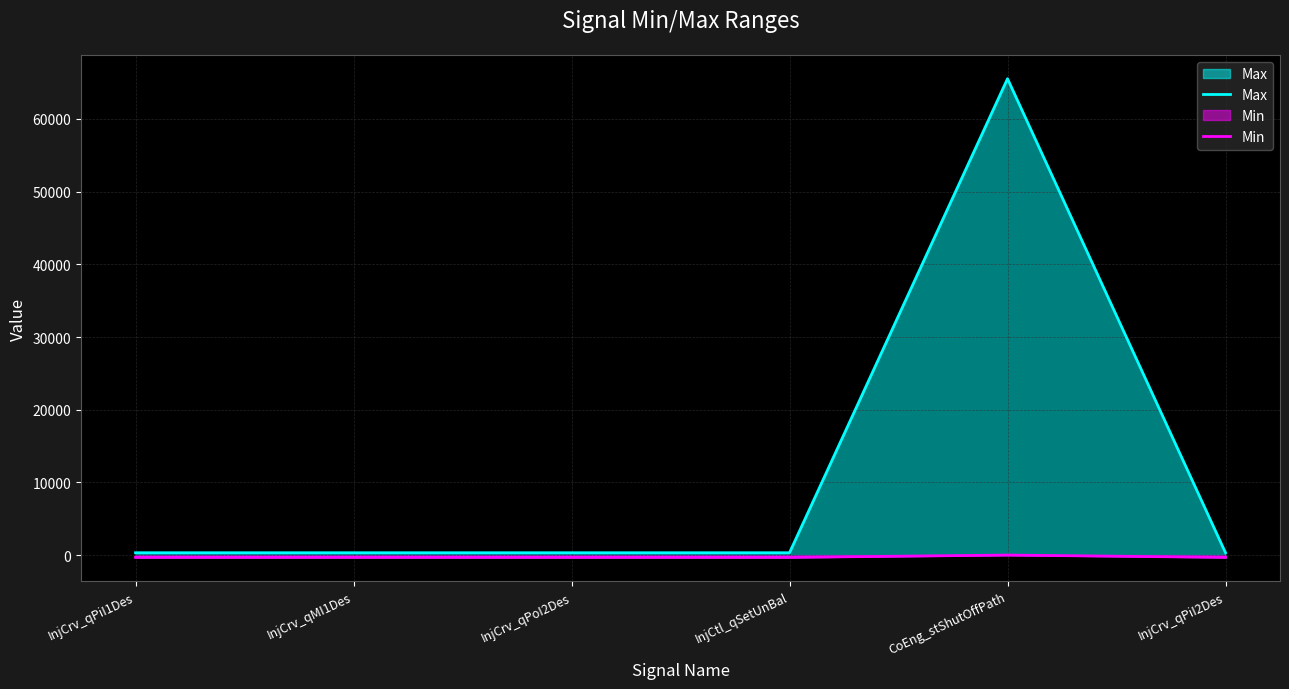

What is the value of the Max point at the 6th from the left?

319